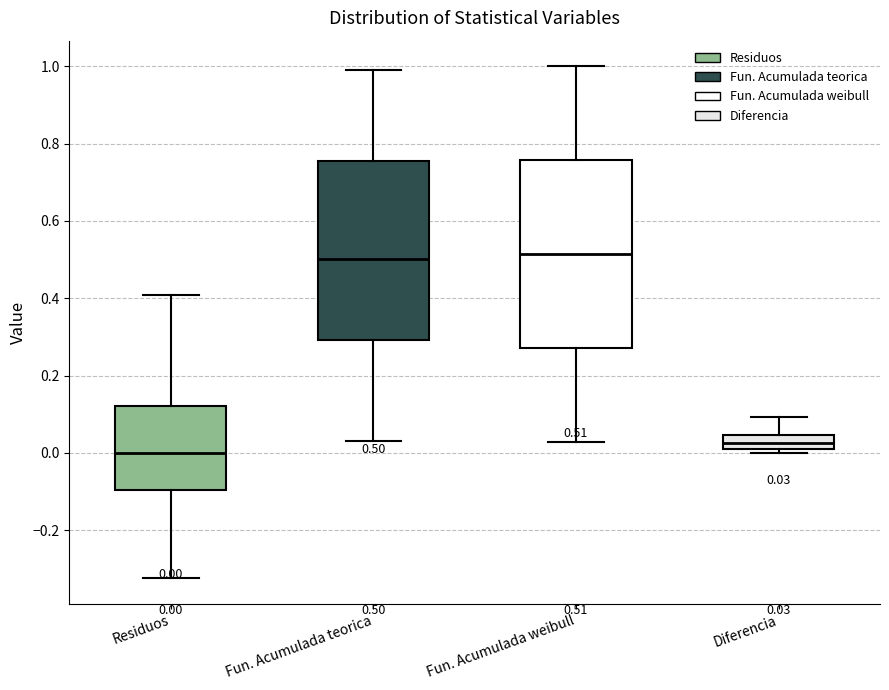

Which box is the tallest, from its lower edge to its upper edge?

Fun. Acumulada weibull